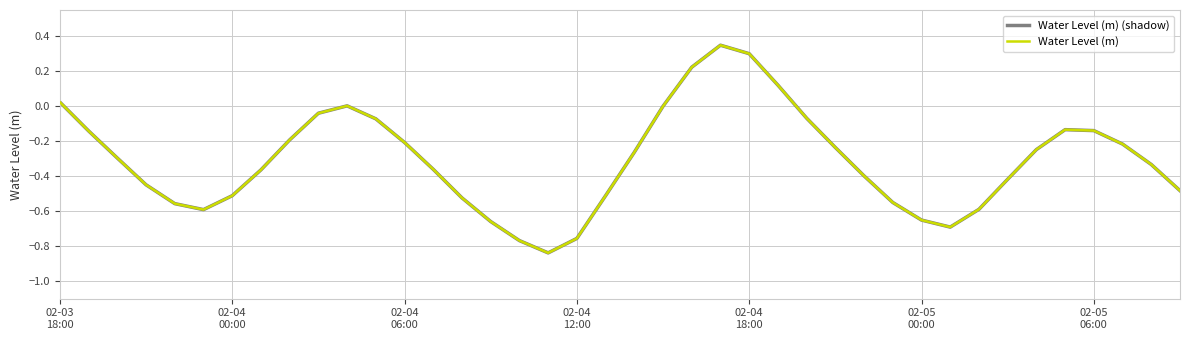

True or false: Water Level (m) and Water Level (m) (shadow) cross at least once.

False